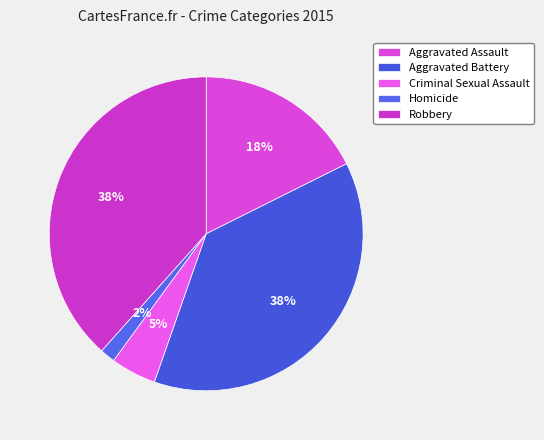

Between Criminal Sexual Assault and Aggravated Battery, which is larger?

Aggravated Battery